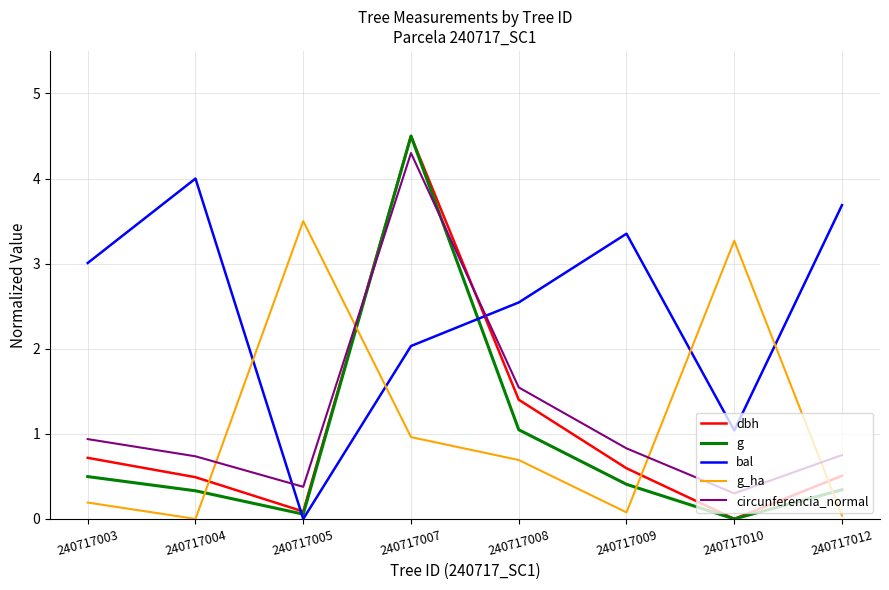

What is the total value across all series at 240717008?

7.2